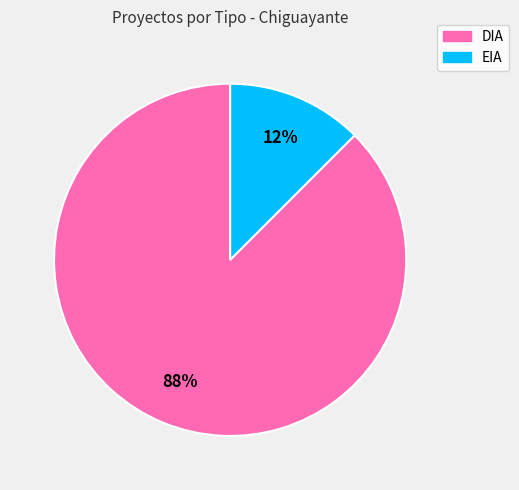

Is there a majority slice in this chart?

Yes